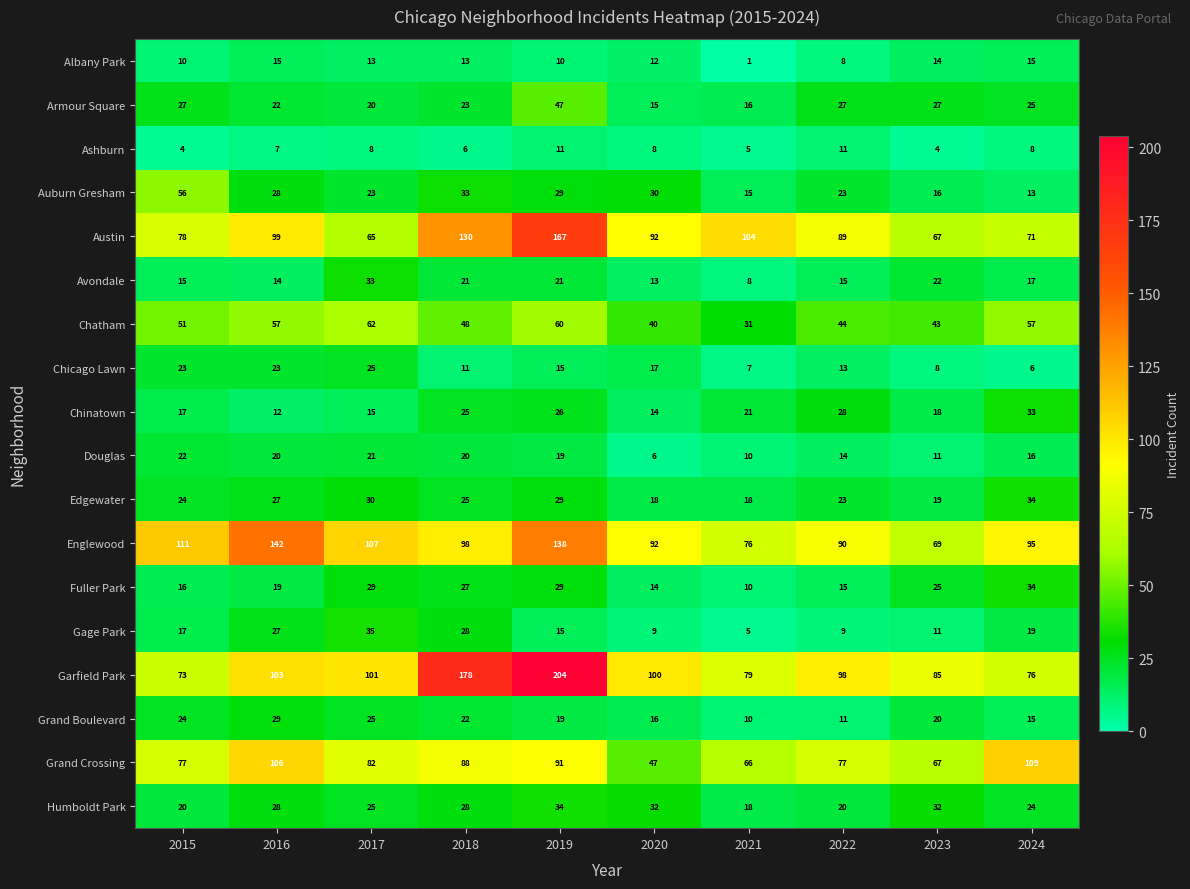

Where is Grand Boulevard nearest to the value 19?

2019